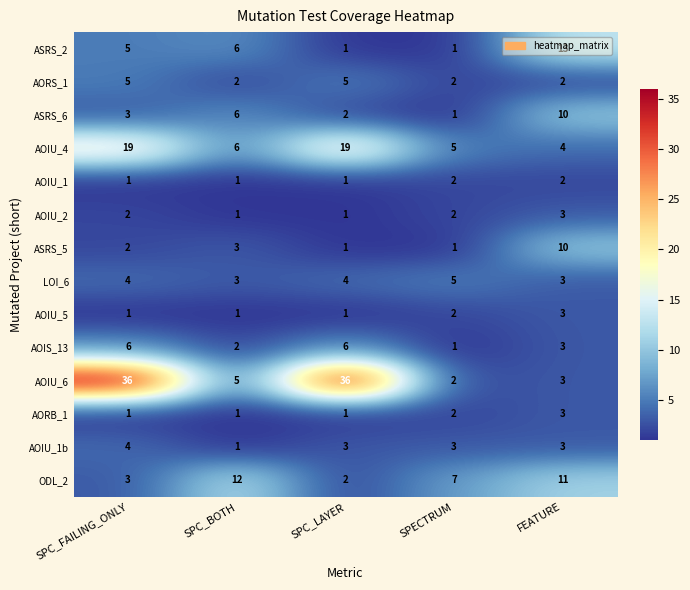

What is the total value across all series at SPC_LAYER?

83